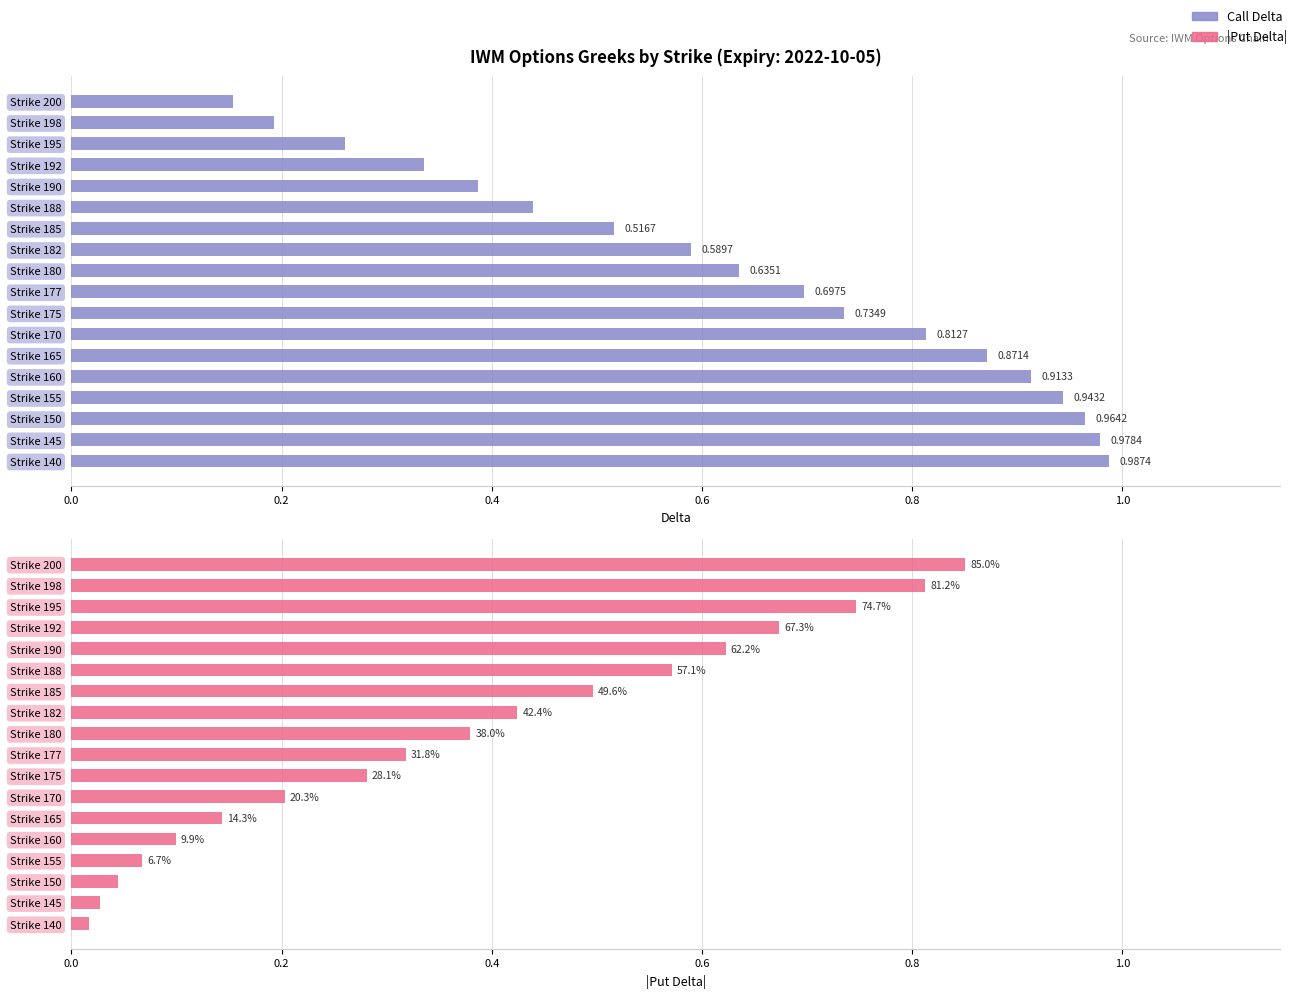

What position from the left is 11?

12